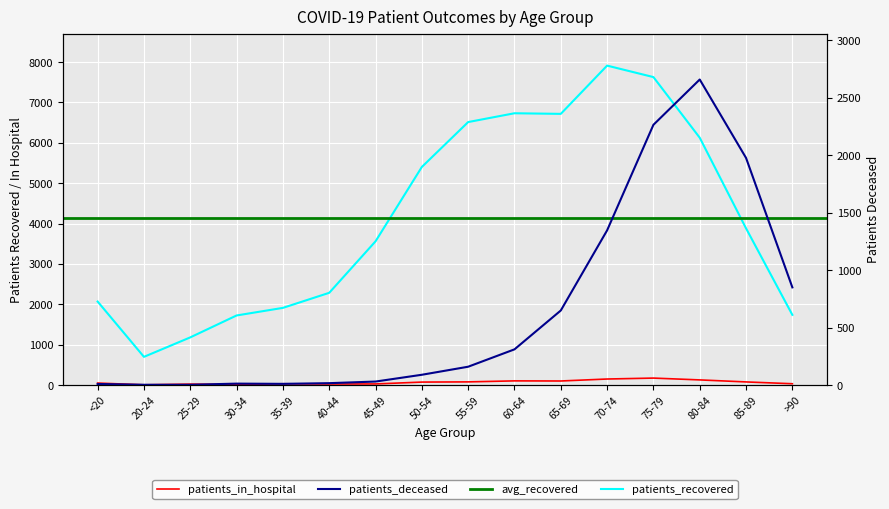

Which has a higher value, 65-69 or 25-29?

65-69